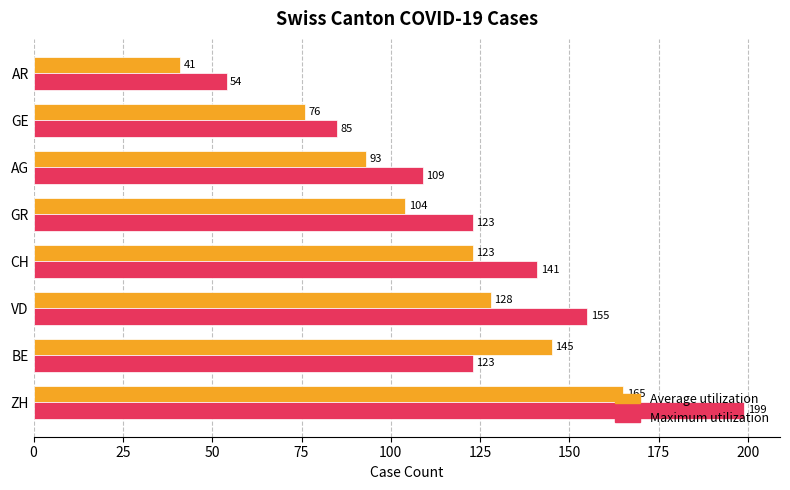

Read the Maximum utilization value at GE.

85